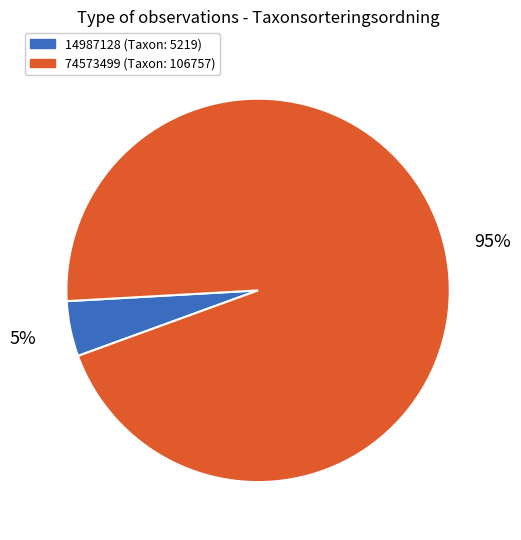

The 74573499 slice represents 95% of the pie. True or false?

True